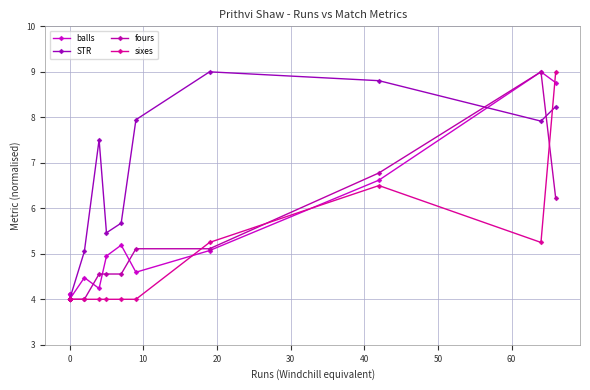

How many times do fours and sixes cross each other?

3